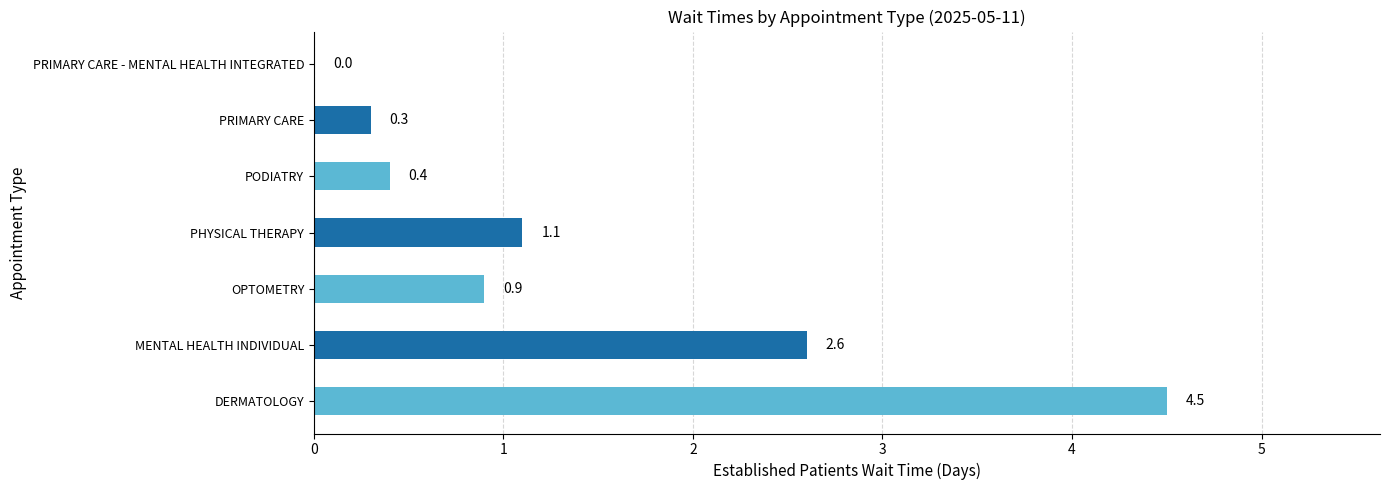

Are the bars horizontal?

Yes